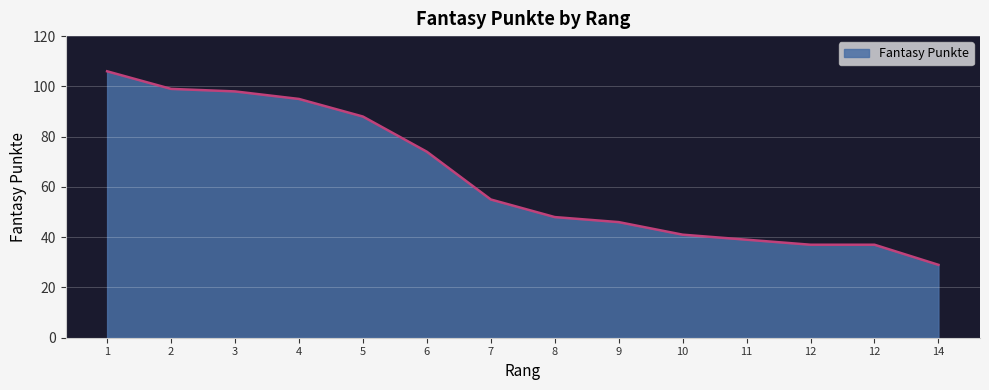

Which label corresponds to the smallest value in the chart?

14